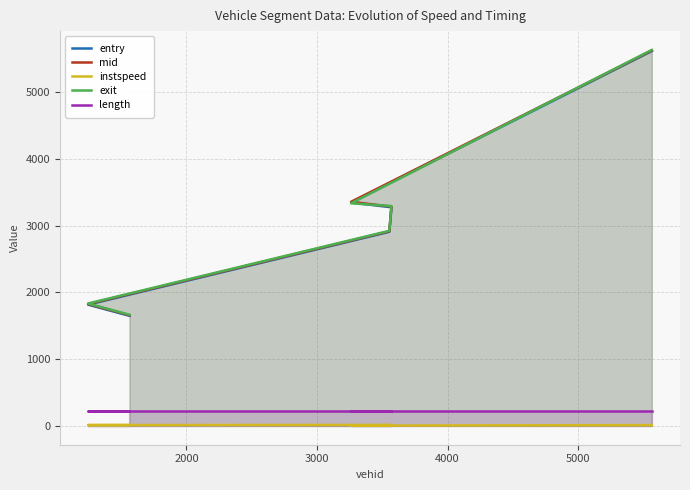

List the series in order of their peak value, lowest first.

instspeed, length, entry, mid, exit